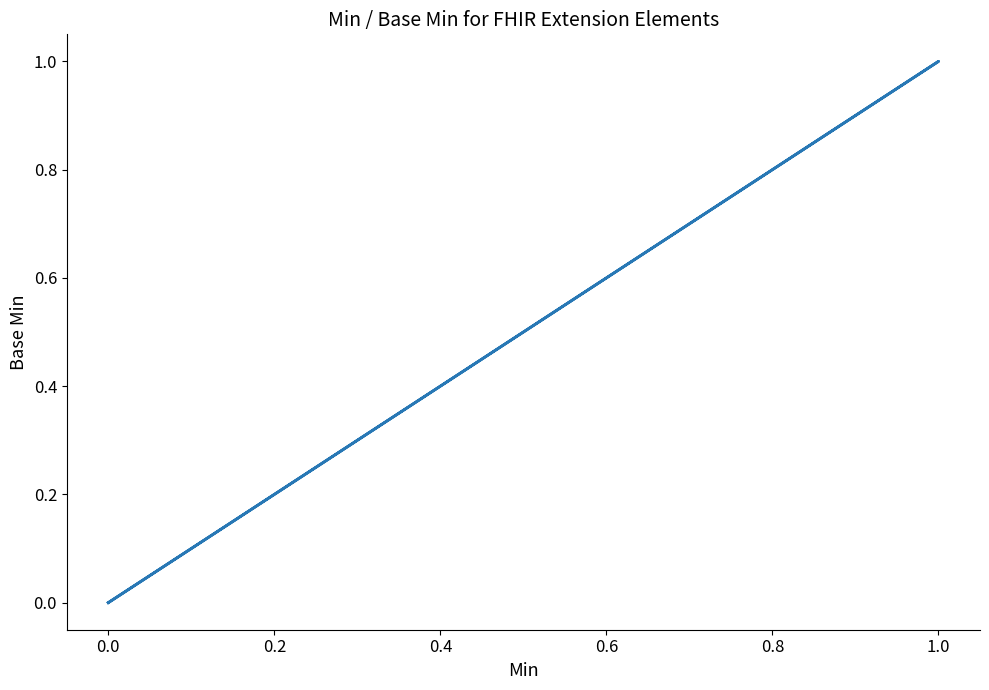

How many data points does each series have?

5